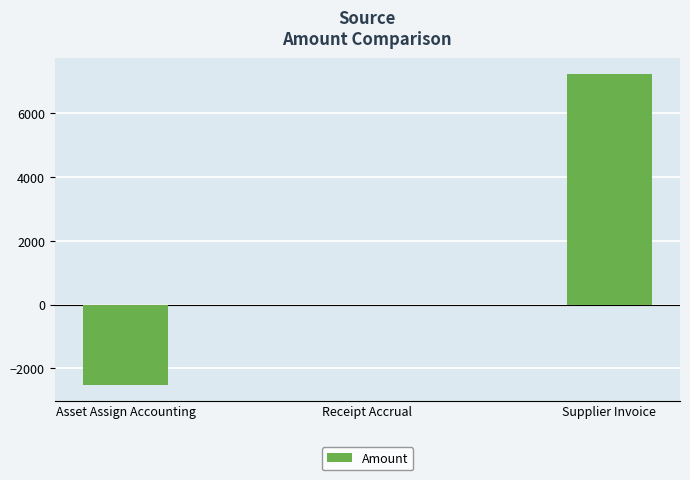

What is the change in value from Asset Assign Accounting to Supplier Invoice?

+9774.5